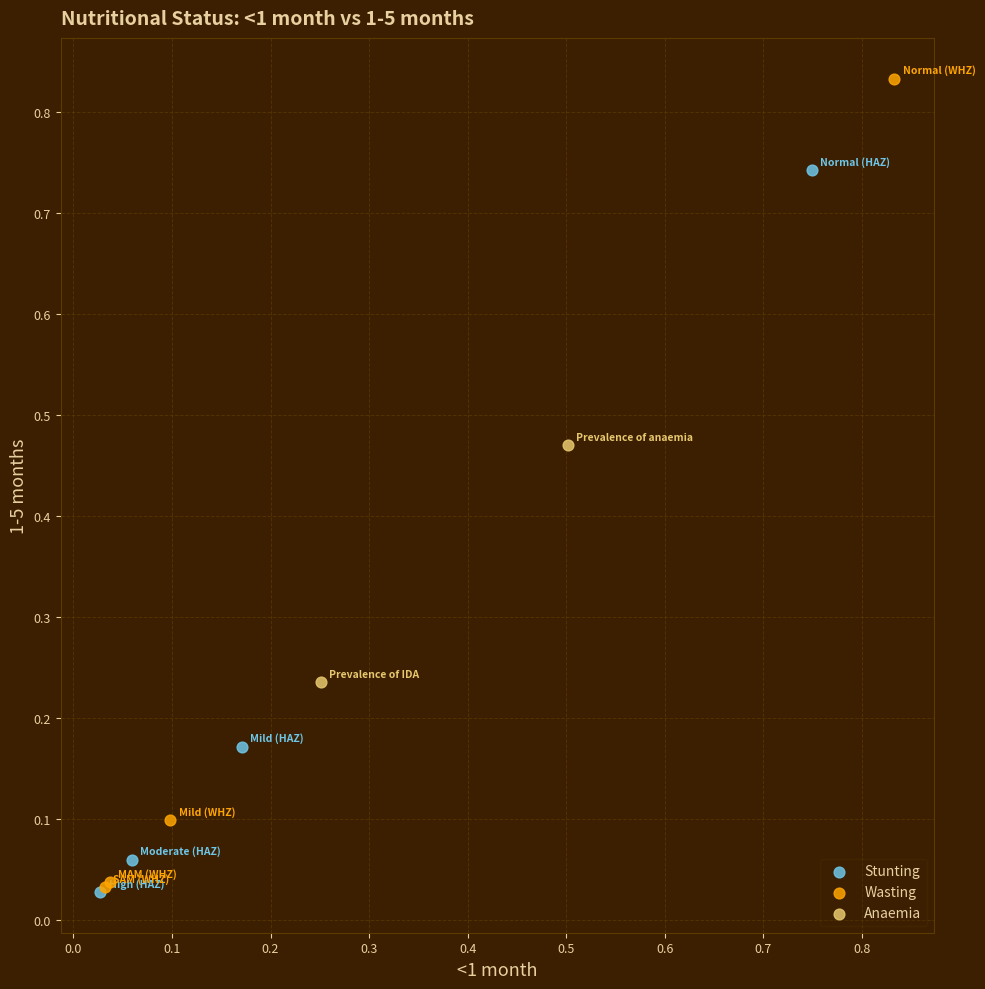

Which series reaches the maximum Y coordinate?

Wasting